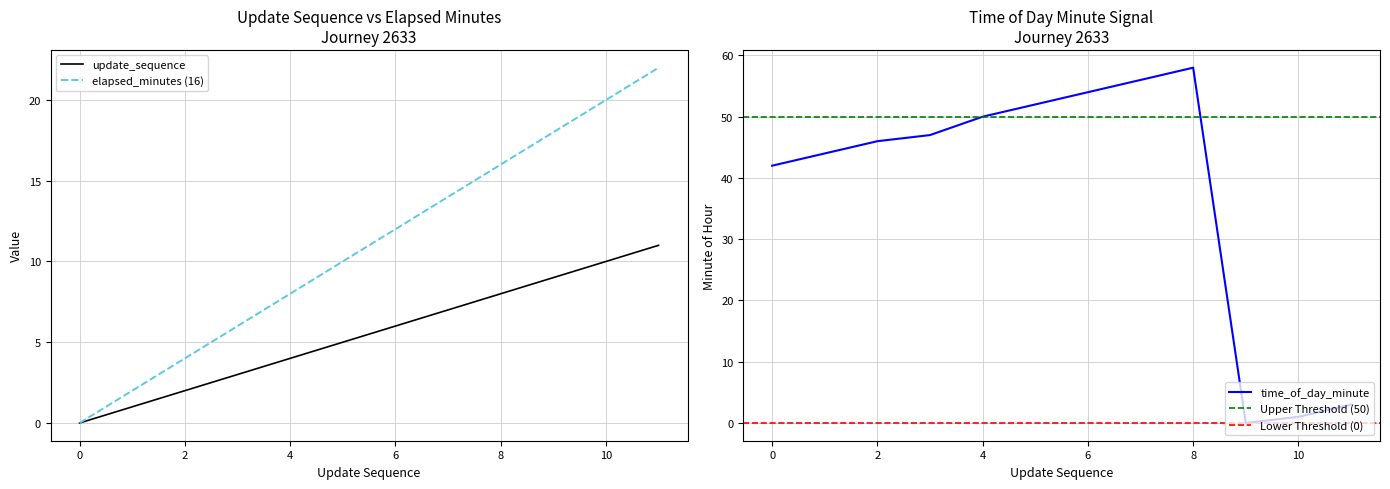

The update_sequence series shows 0 at 0. True or false?

True